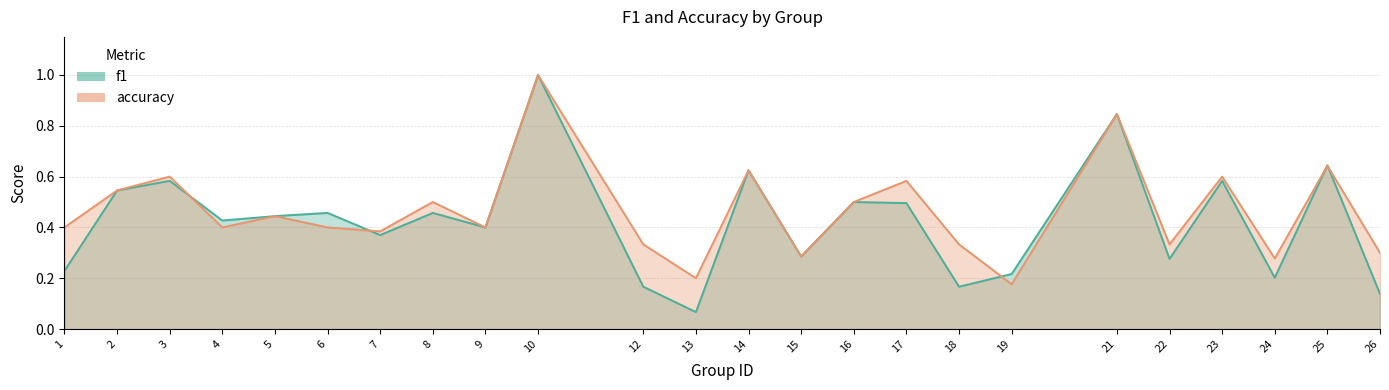

At which category does the chart reach its minimum across all series?

13